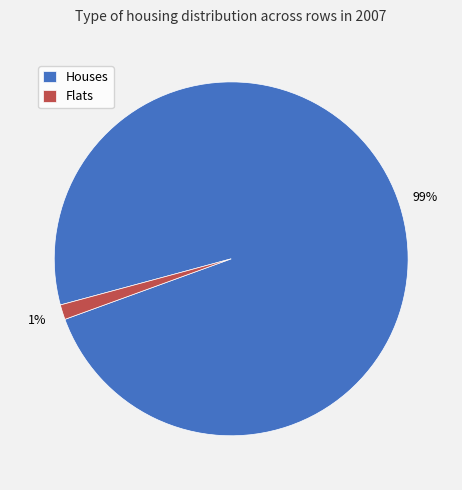

Is there any slice that represents more than half of the pie?

Yes